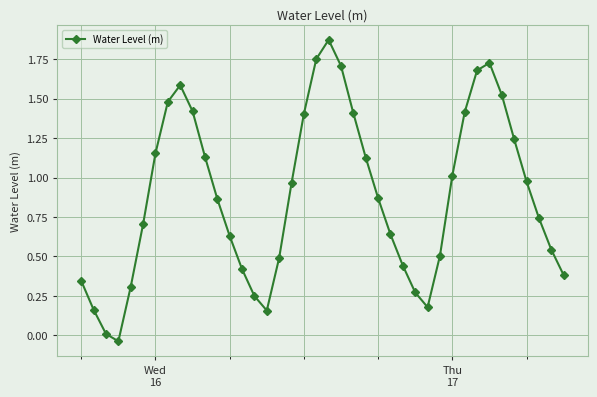

What is the value of the 10th point from the left?

1.4